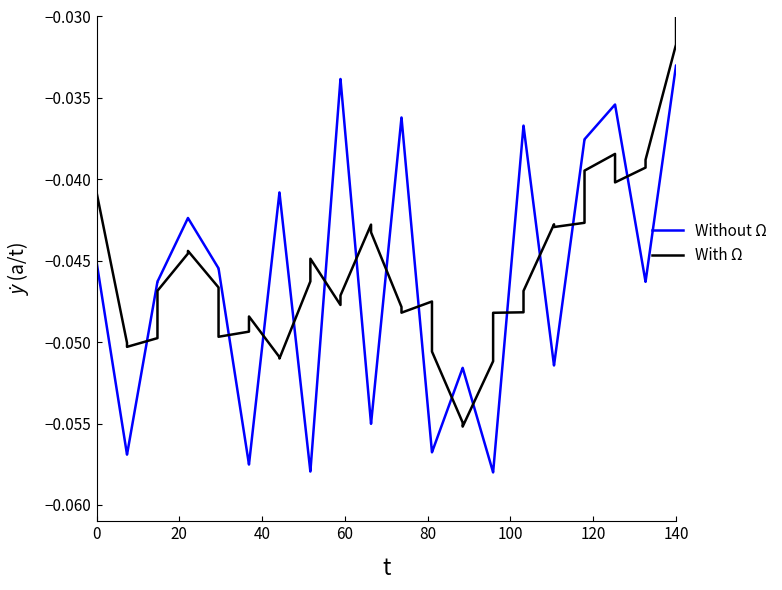

True or false: Without Ω has more than 0 interior local peaks.

False